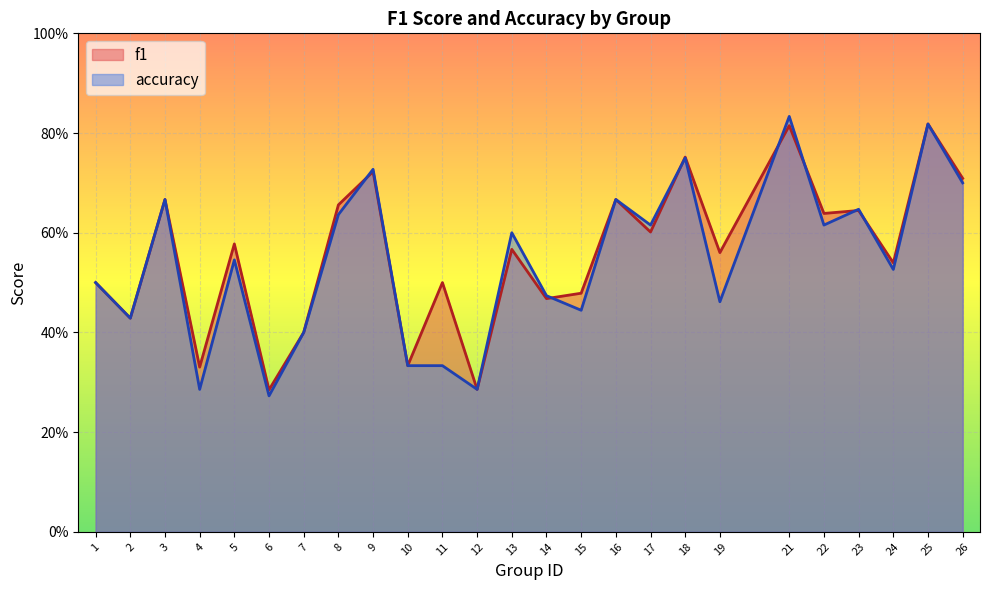

Rank the series by their average value, from lowest to highest.

accuracy, f1